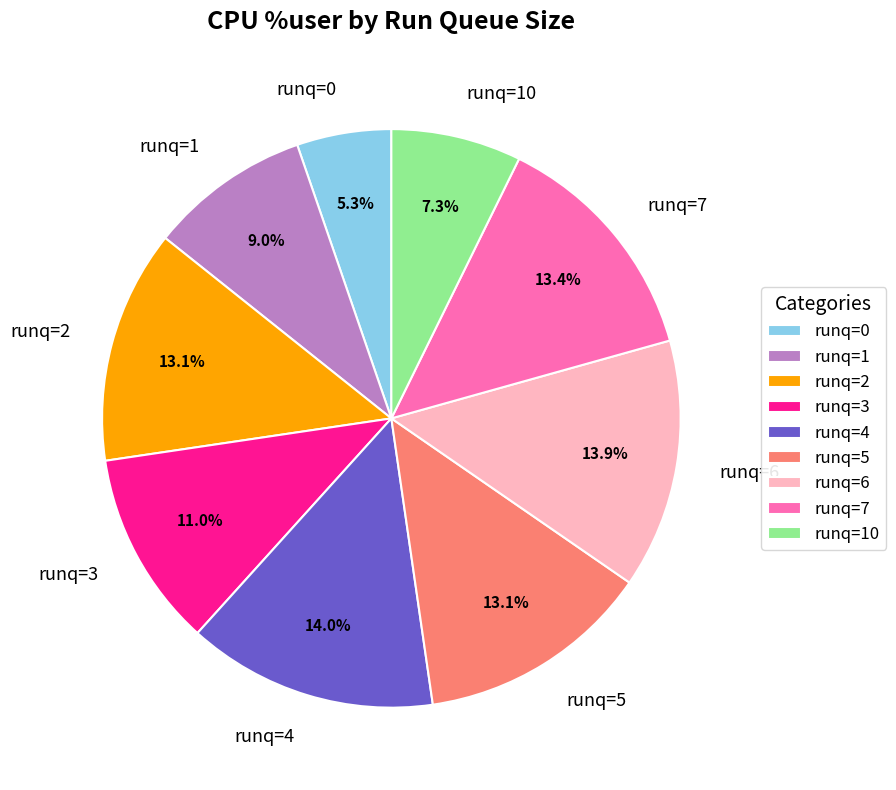

To the nearest percent, what is the combined percentage of runq=0 and runq=2?

18%